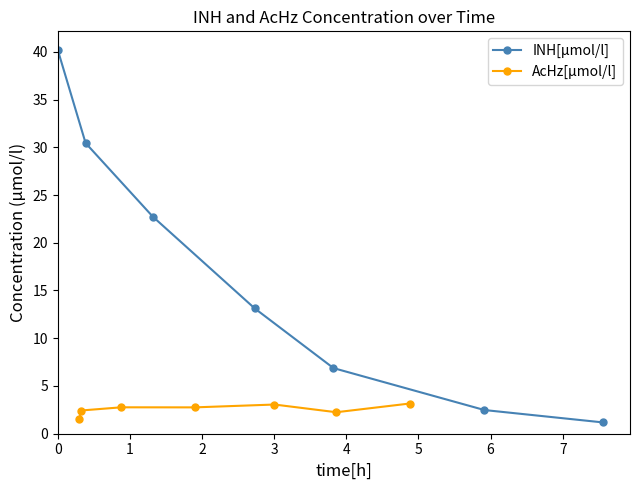

What is the value of the AcHz[µmol/l] point at the 6th from the left?

2.3